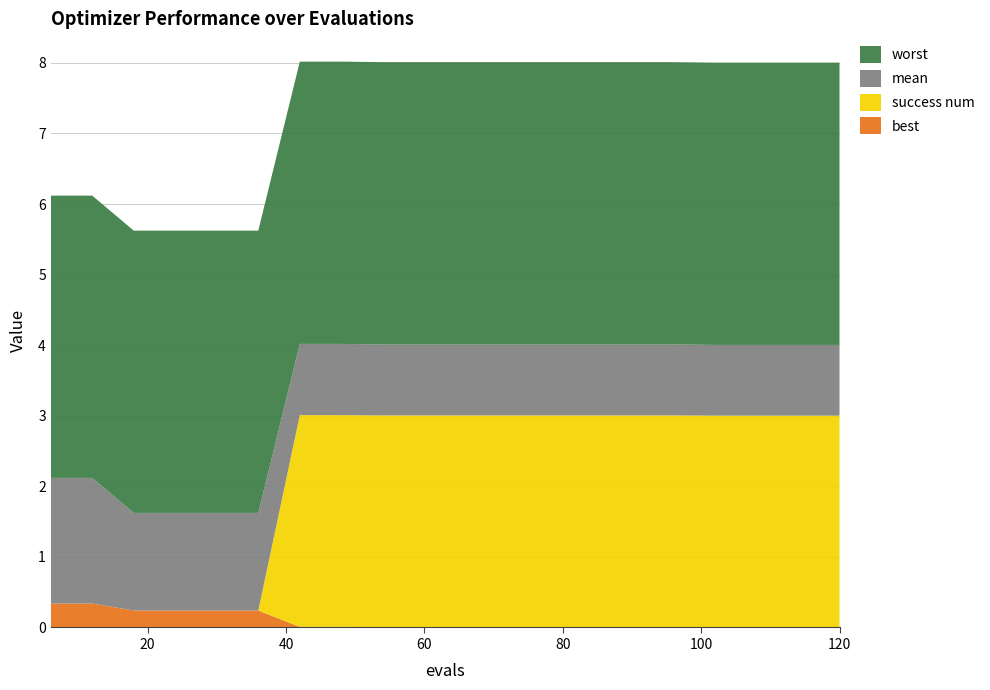

Reading right to left, what are all the values shown in this chart?

mean: 120=1.0	114=1.0	108=1.0	102=1.0	96=1.0	90=1.0	84=1.0	78=1.0	72=1.0	66=1.0	60=1.0	54=1.0	48=1.0	42=1.0	36=1.4	30=1.4	24=1.4	18=1.4	12=1.8	6=1.8
best: 120=0.0	114=0.0	108=0.0	102=0.0	96=0.0	90=0.0	84=0.0	78=0.0	72=0.0	66=0.0	60=0.0	54=0.0	48=0.0	42=0.0	36=0.2	30=0.2	24=0.2	18=0.2	12=0.3	6=0.3
worst: 120=4.0	114=4.0	108=4.0	102=4.0	96=4.0	90=4.0	84=4.0	78=4.0	72=4.0	66=4.0	60=4.0	54=4.0	48=4.0	42=4.0	36=4.0	30=4.0	24=4.0	18=4.0	12=4.0	6=4.0
success num: 120=3.0	114=3.0	108=3.0	102=3.0	96=3.0	90=3.0	84=3.0	78=3.0	72=3.0	66=3.0	60=3.0	54=3.0	48=3.0	42=3.0	36=0.0	30=0.0	24=0.0	18=0.0	12=0.0	6=0.0